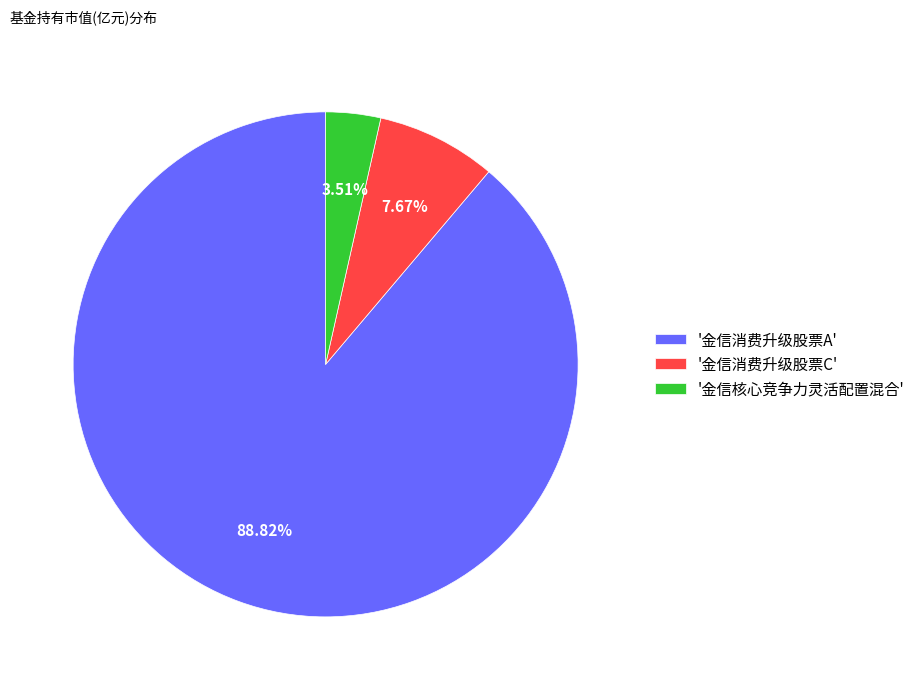

Combined, do '金信核心竞争力灵活配置混合' and '金信消费升级股票A' account for over 50%?

Yes